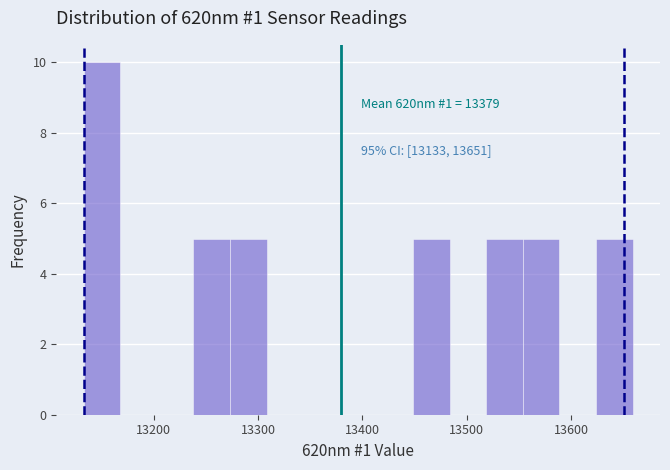

Around what value on the x-axis is the tallest bar? Give the approximate position of its centre, as read against the axis.

13150